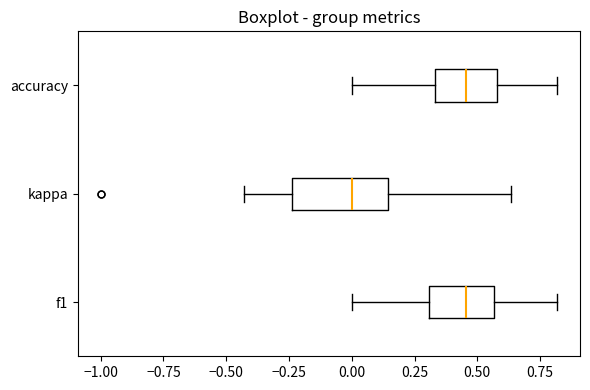

Which box has the furthest to the left median line?

kappa